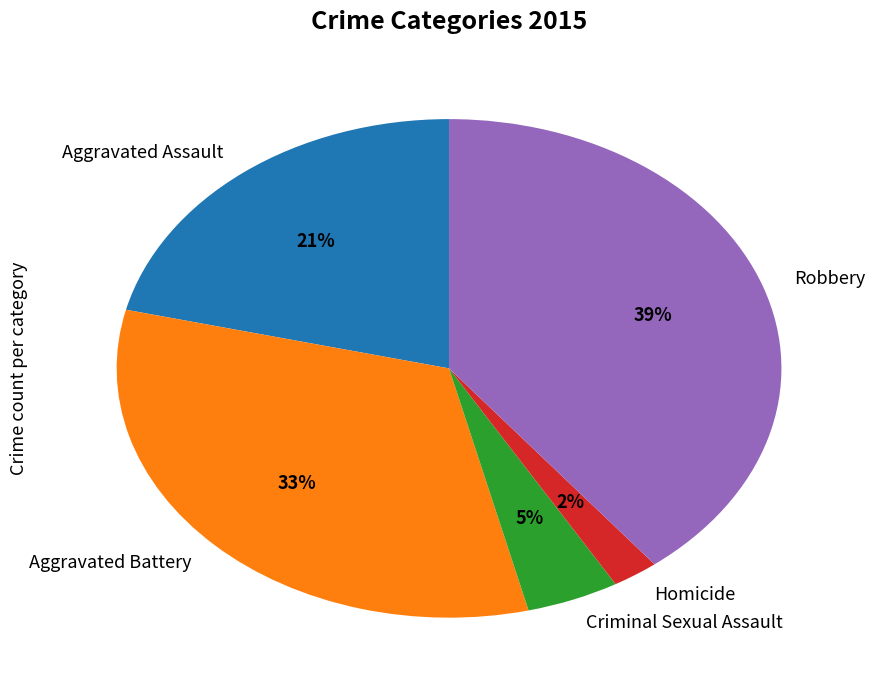

Between Aggravated Battery and Robbery, which is larger?

Robbery